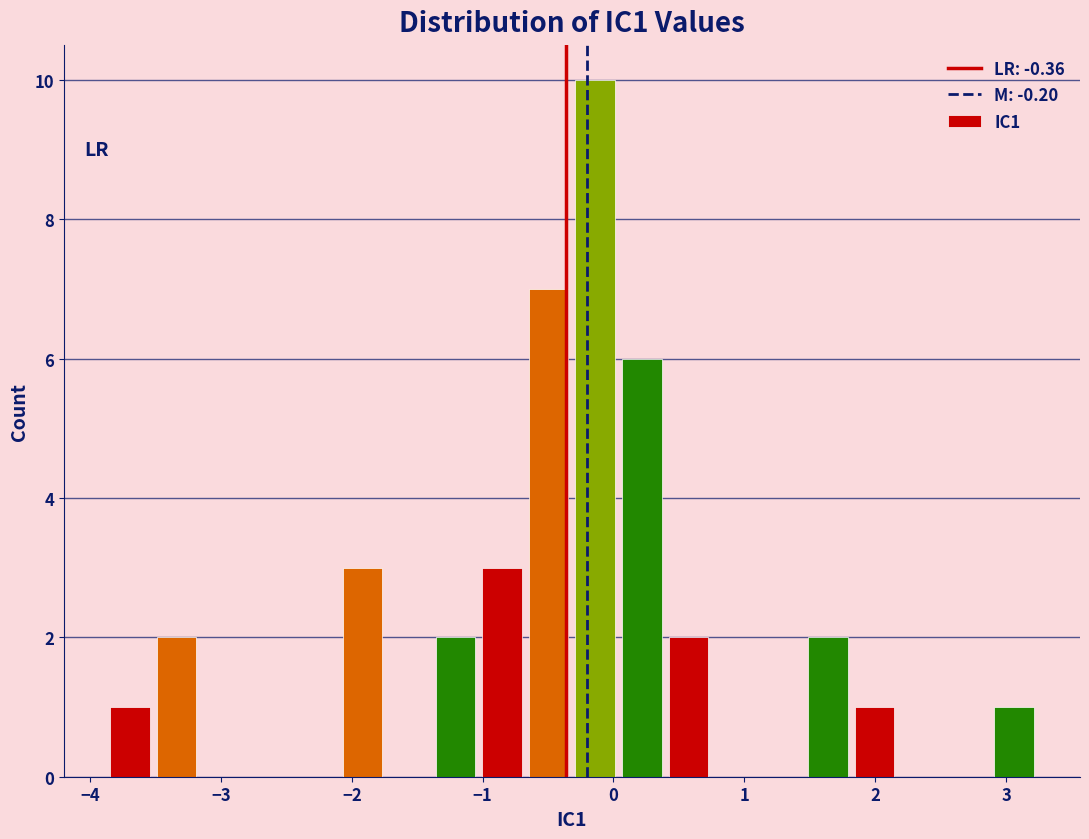

Read against the x-axis, roughly where is the centre of the tallest bar?

-0.1